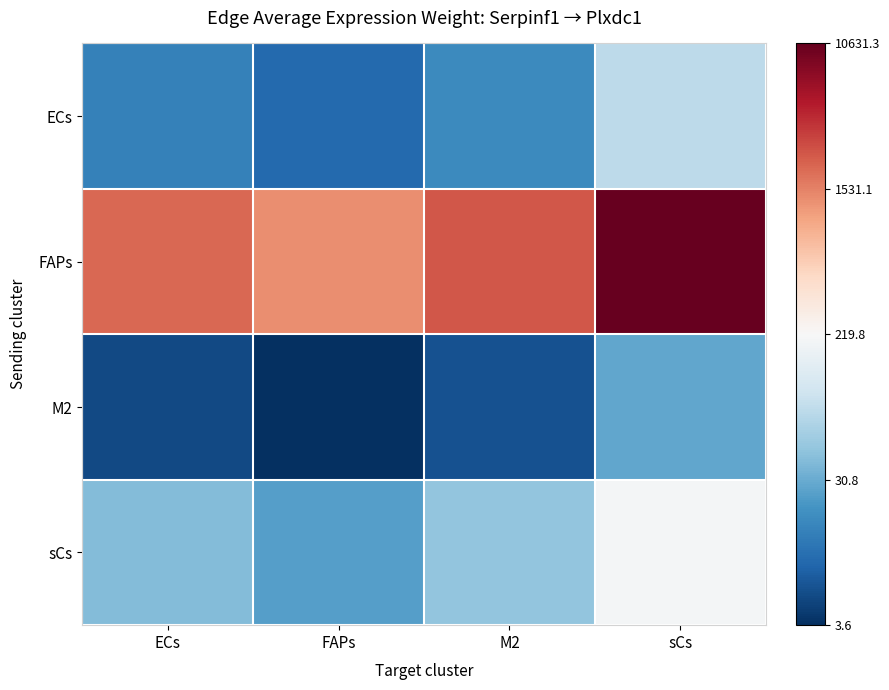

Rank the series at ECs from lowest to highest value.

M2, ECs, sCs, FAPs